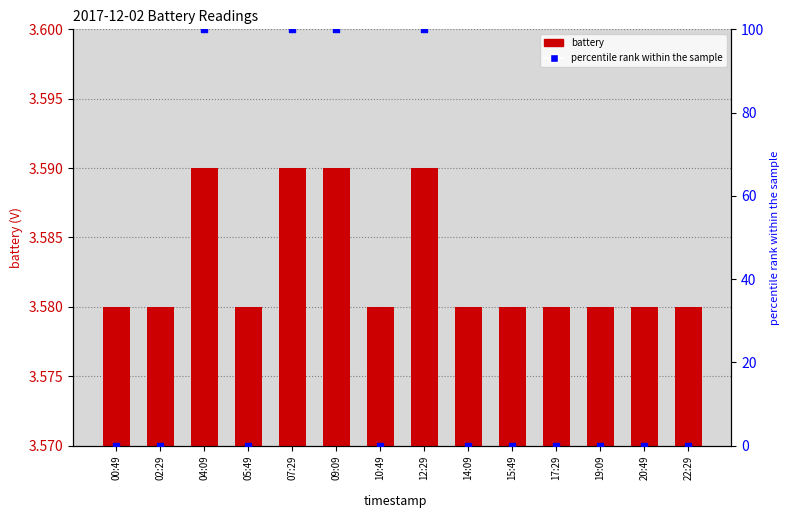

Which series has the largest total across all categories?

percentile rank within the sample